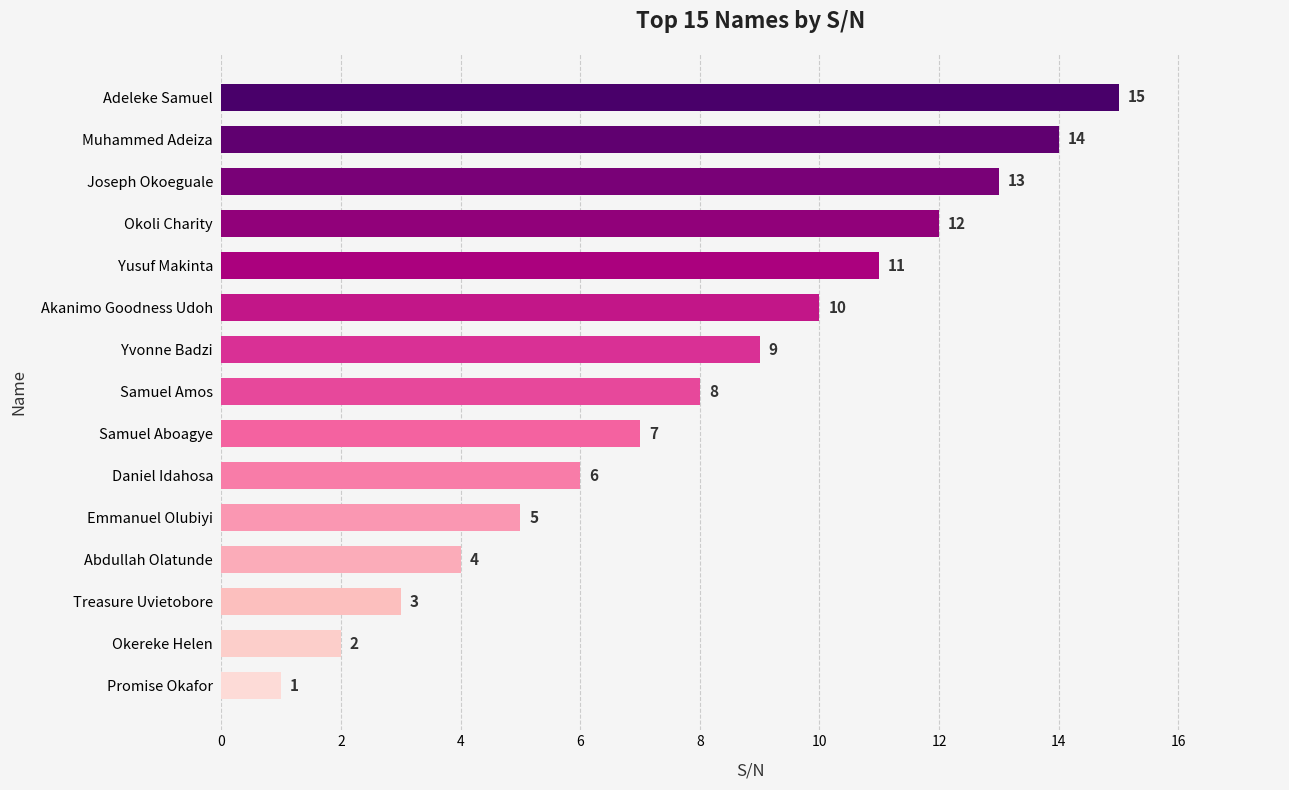

Is it true that the value at Okereke Helen is 2?

True